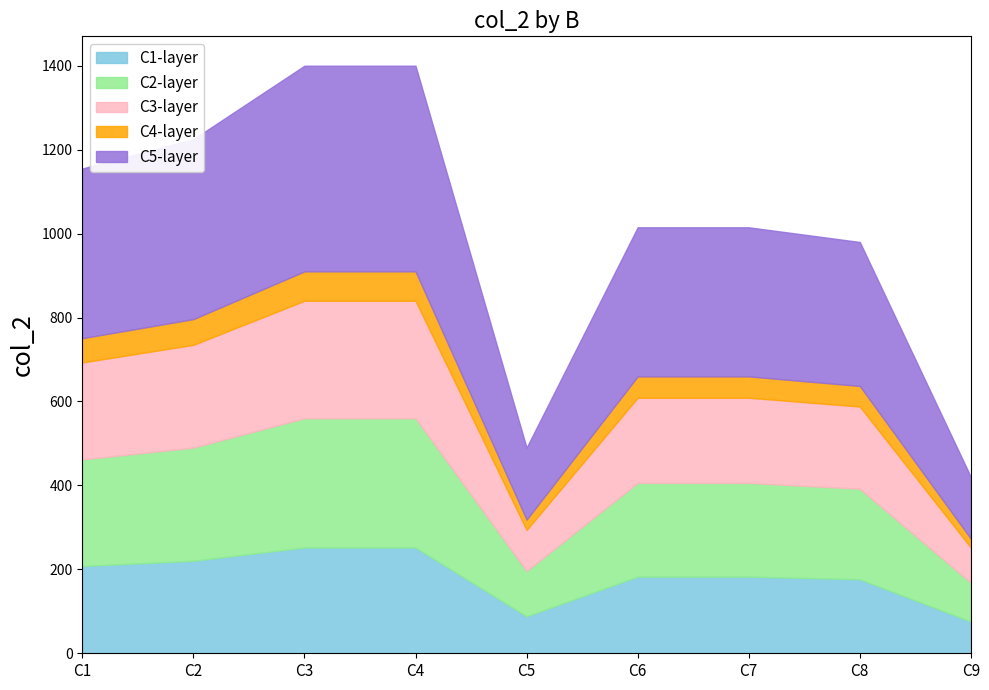

List the labels in order of value, smallest first.

C9, C5, C8, C6, C7, C1, C2, C3, C4